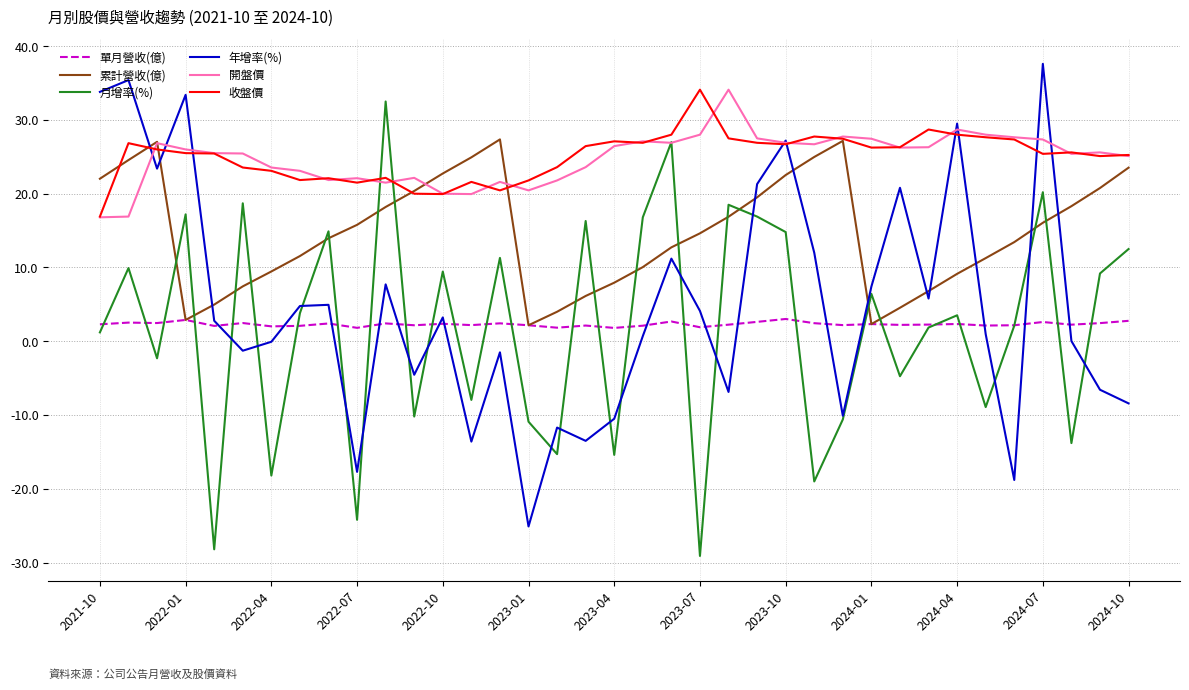

Which series ends up on top after the final intersection of 月增率(%) and 累計營收(億)?

累計營收(億)